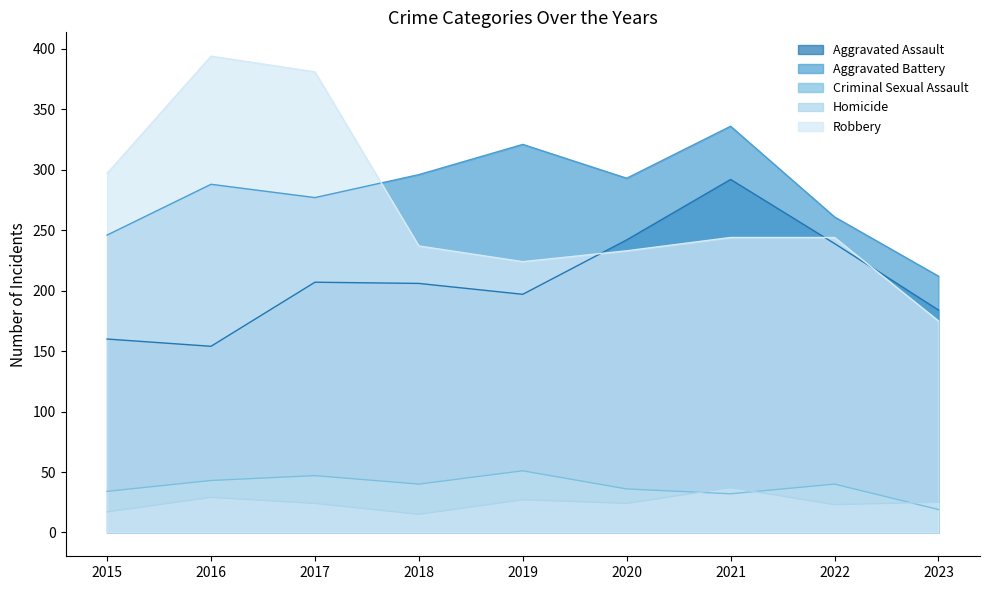

What are all the series names shown in the legend?

Aggravated Assault, Aggravated Battery, Criminal Sexual Assault, Homicide, Robbery